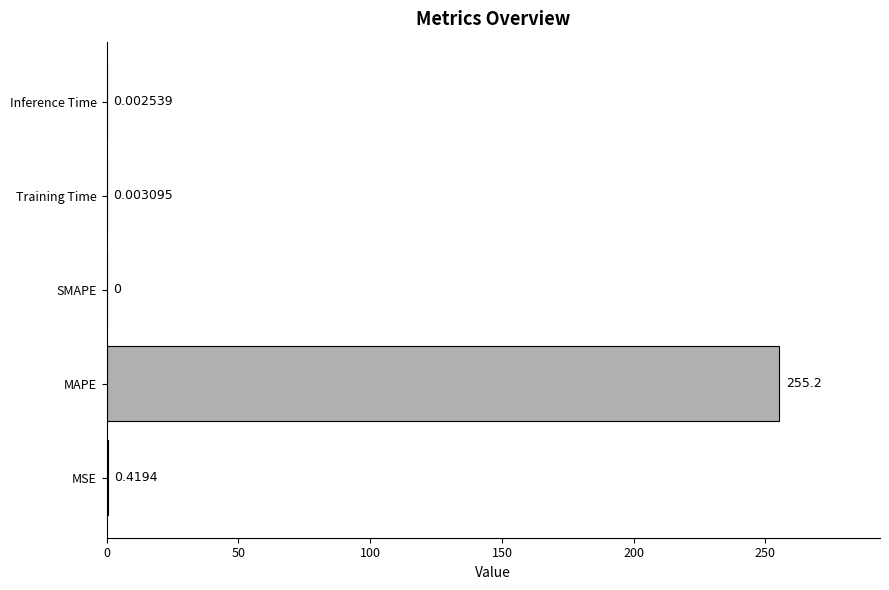

What is the sum of all values?

255.6